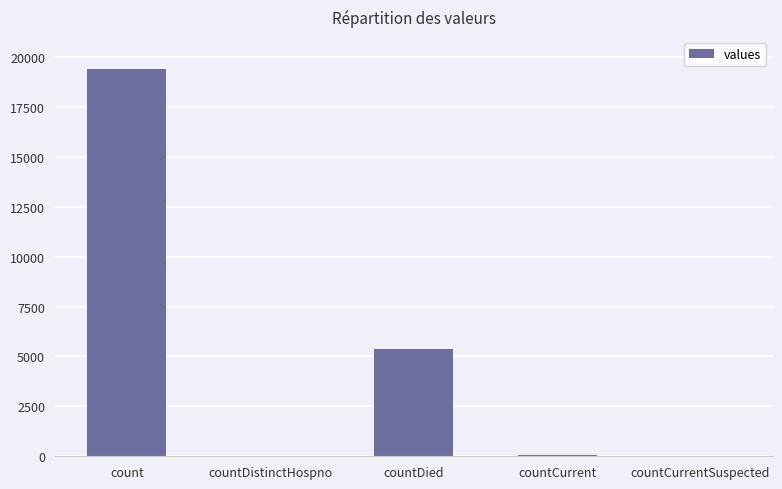

True or false: the data shows -7948 at countCurrentSuspected.

False